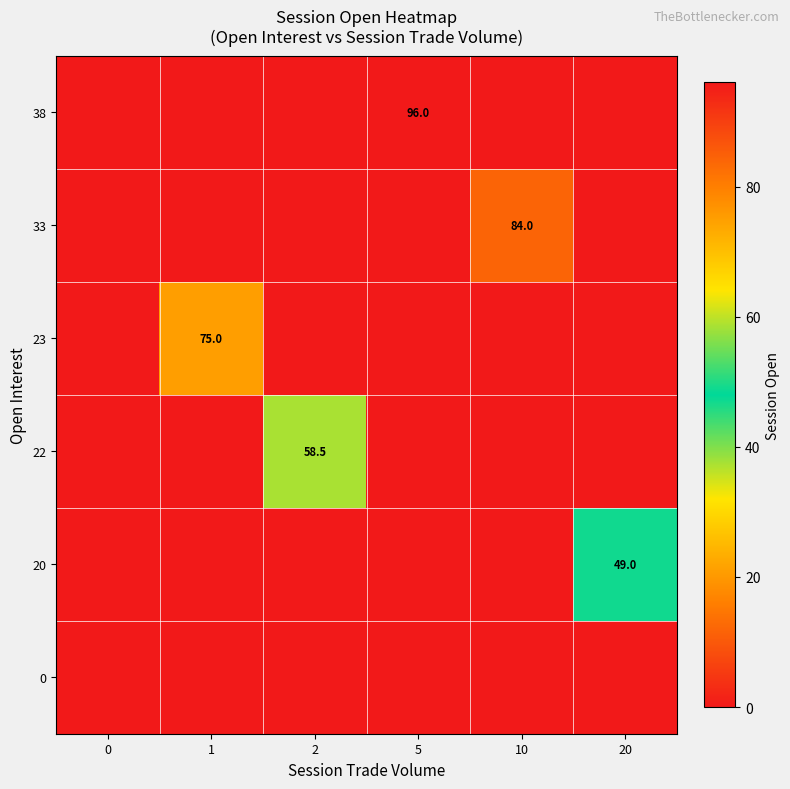

What is the total value across all series at 10?

84.0